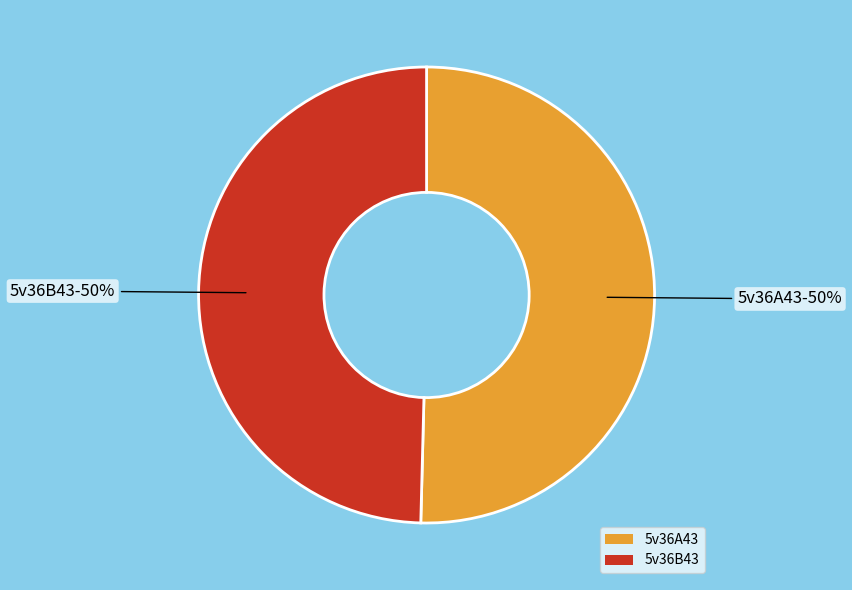

Combined, do 5v36A43 and 5v36B43 account for over 50%?

Yes